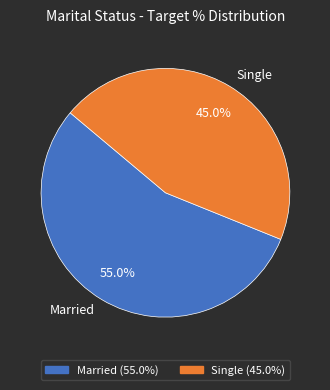

Does Single account for over 50% of the chart?

No